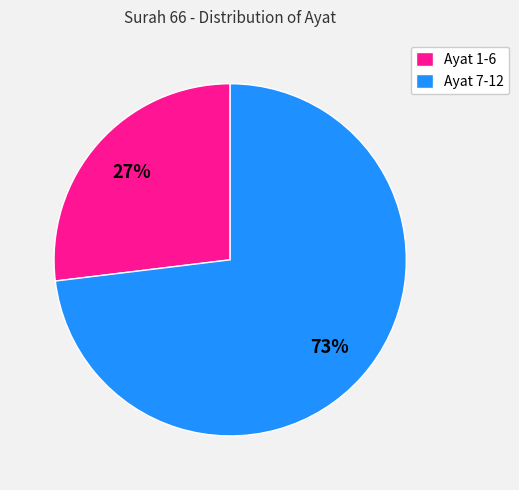

Which category has the smallest portion of the pie?

Ayat 1-6